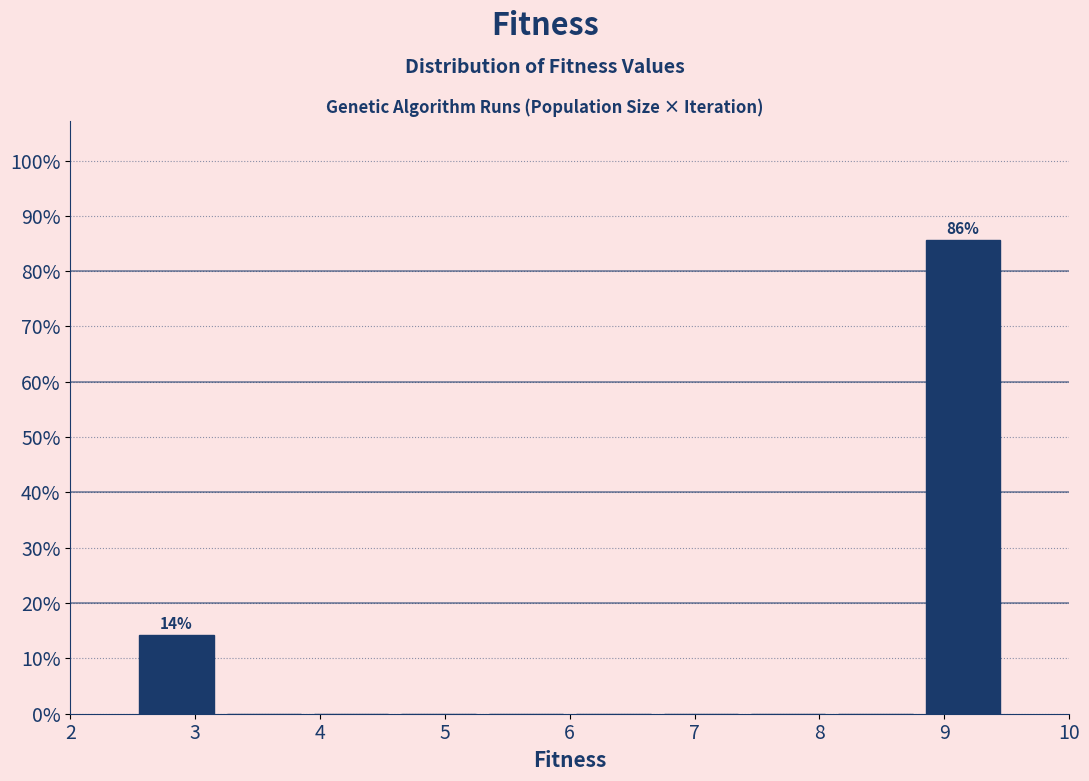

Which range on the x-axis has the tallest bar?

8.8 to 9.5